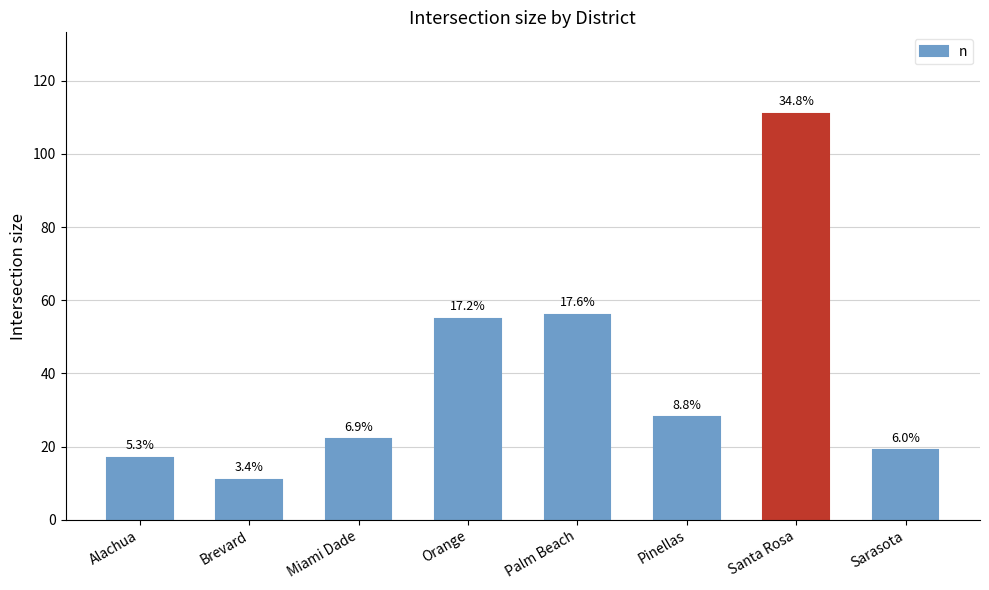

List the labels in order of value, smallest first.

Brevard, Alachua, Sarasota, Miami Dade, Pinellas, Orange, Palm Beach, Santa Rosa